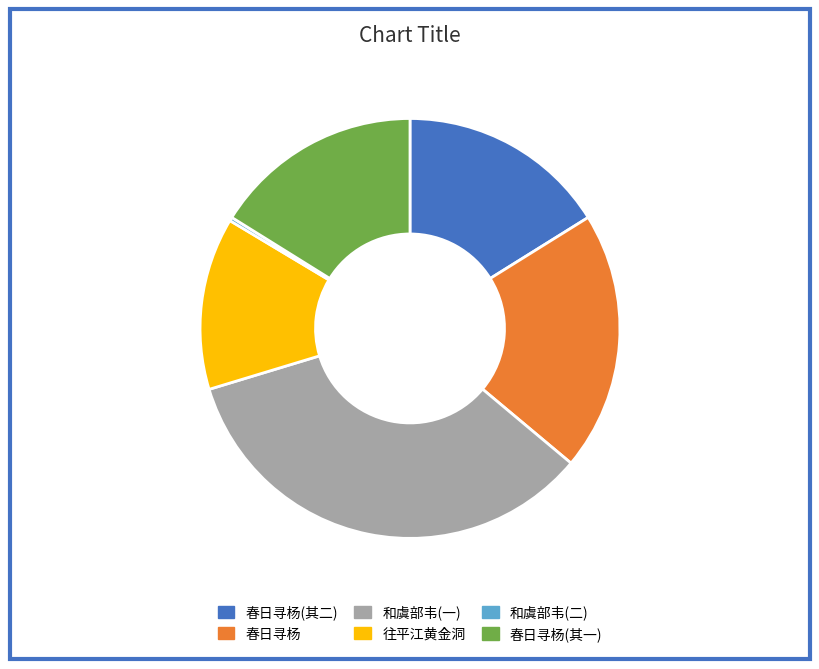

Is there any slice that represents more than half of the pie?

No